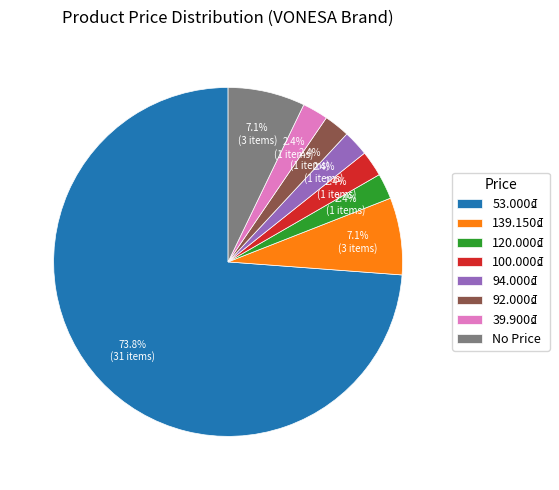

Which slice is the largest?

53.000₫